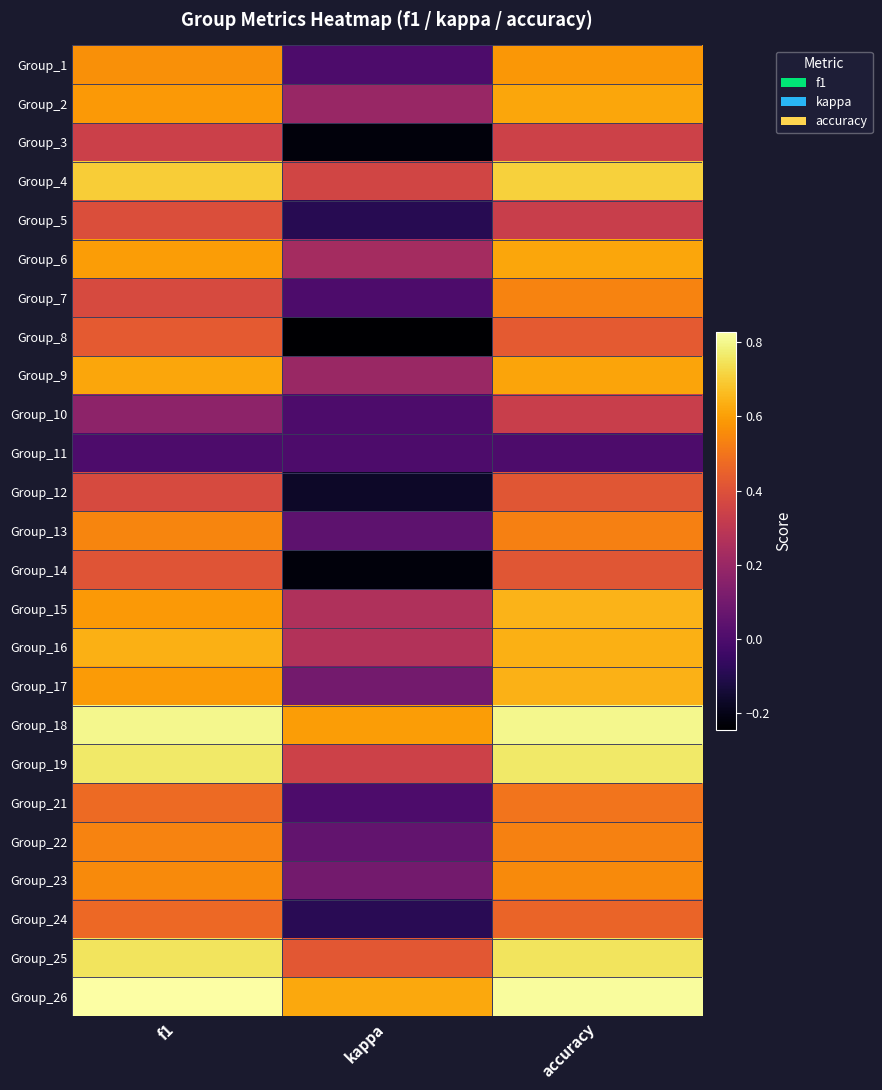

Which category has the lowest value across all series?

kappa